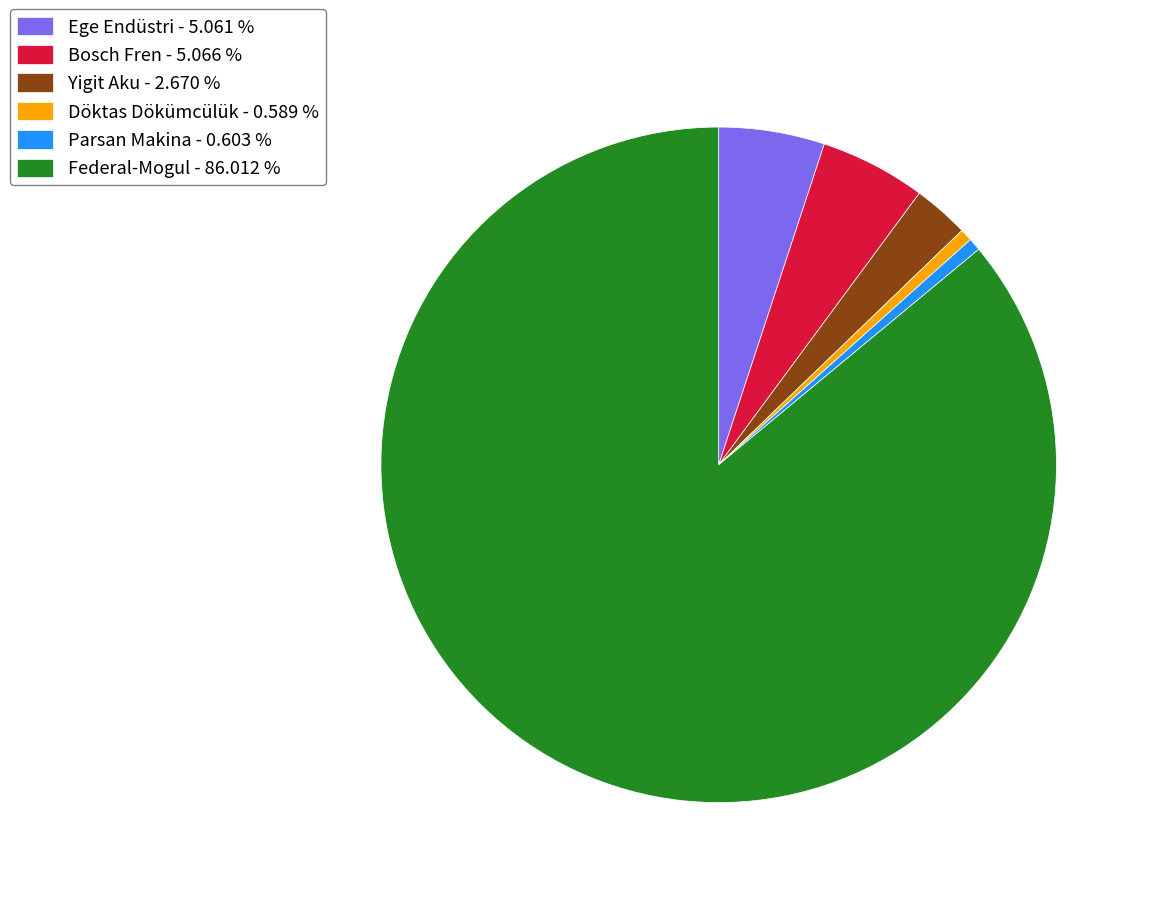

How many segments does this pie chart have?

6